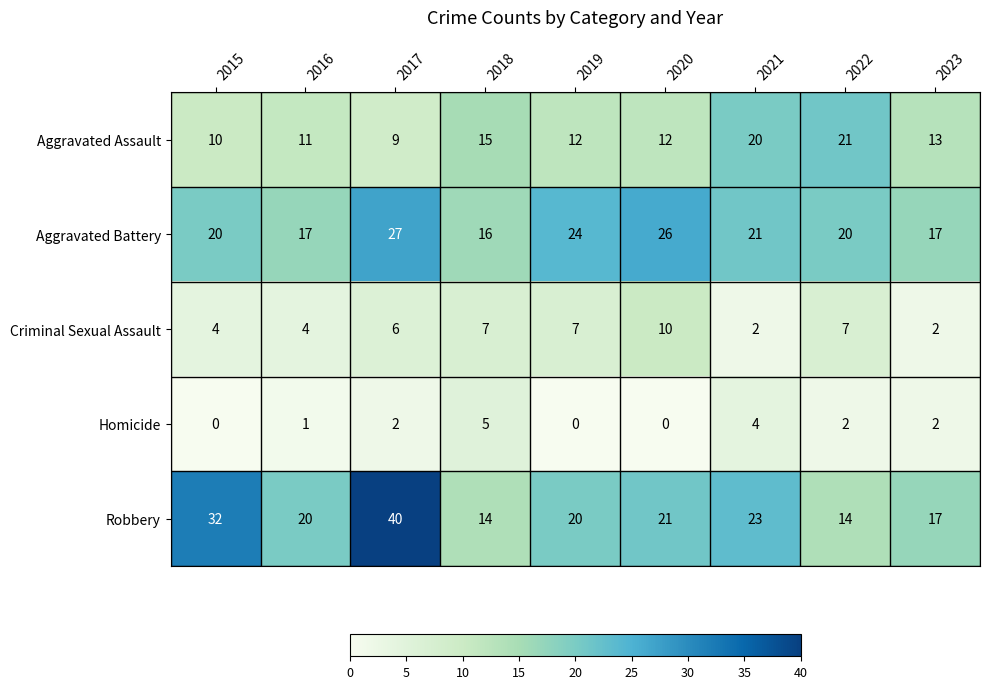

True or false: Aggravated Assault has a value of 9 at 2017.

True